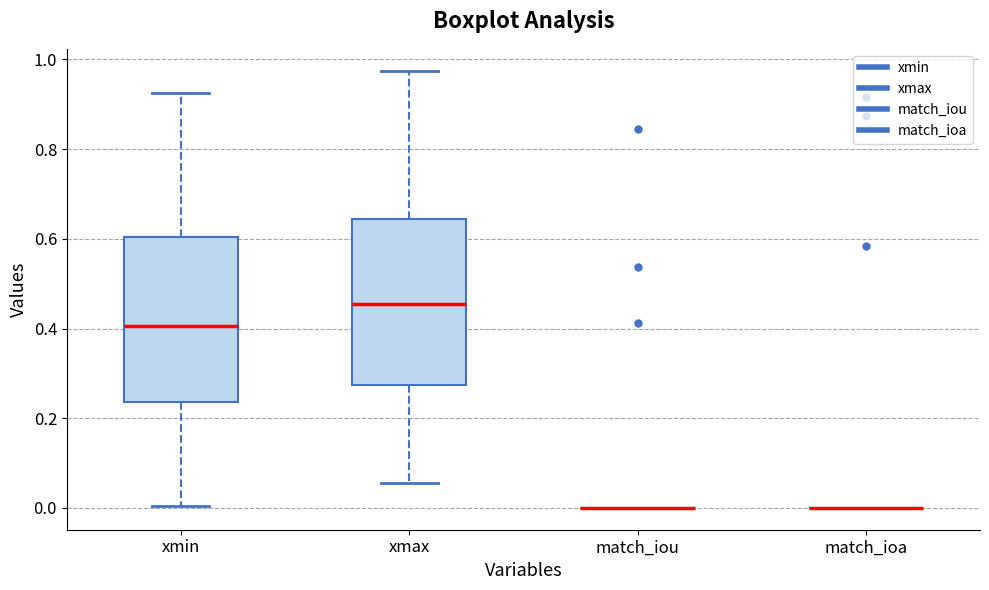

Reading left to right, transcribe this box plot: for each box, give where its median line is, the range the box spans, and where its two whiskers end, as read against the y-axis. The values are not printed on the chart, so give them approximately, as read against the axis.

xmin: median 0.40, box 0.24 to 0.60, whiskers 0.00 to 0.92
xmax: median 0.46, box 0.28 to 0.64, whiskers 0.06 to 0.98
match_iou: box collapsed to a line at 0.00, whiskers 0.00 to 0.00
match_ioa: box collapsed to a line at 0.00, whiskers 0.00 to 0.00